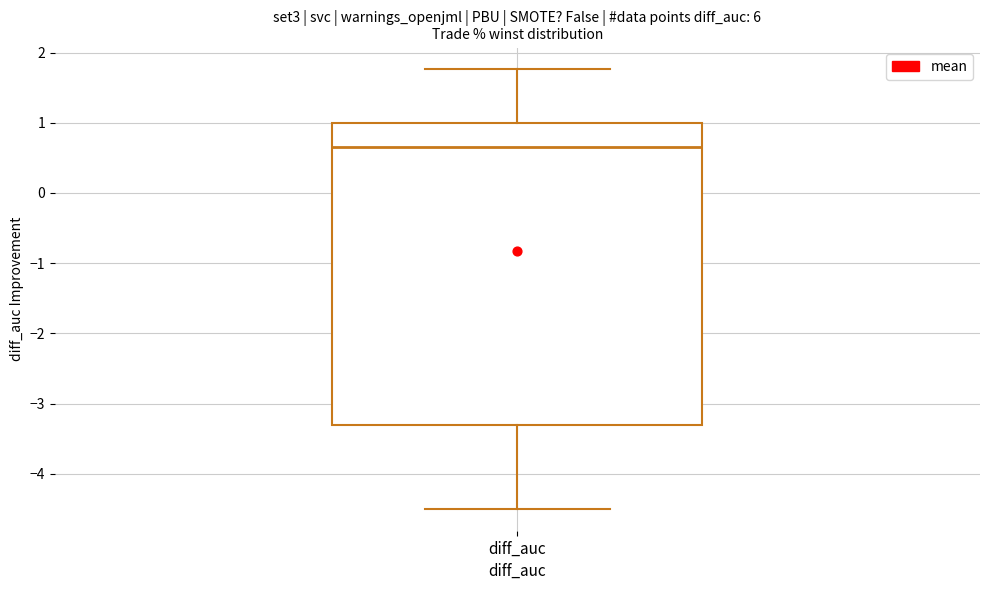

Transcribe this box plot: give where the median line is, the range the box spans, and where the two whiskers end, as read against the y-axis. The values are not printed on the chart, so give them approximately, as read against the axis.

median 0.7, box -3.3 to 1.0, whiskers -4.5 to 1.8